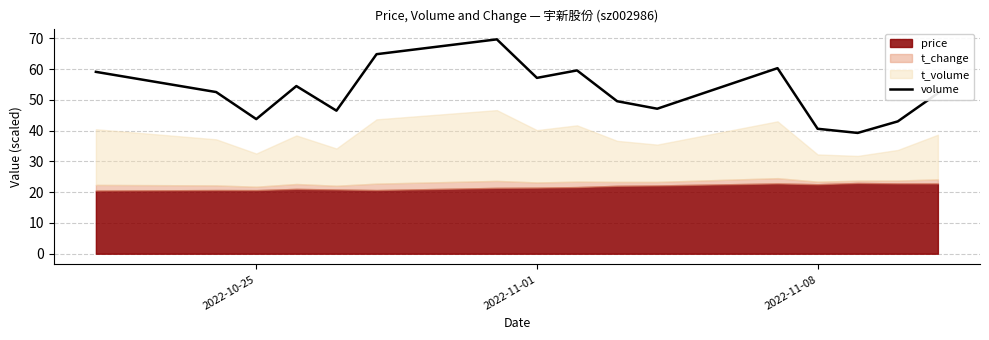

What is the lowest value of the volume series?

39.3